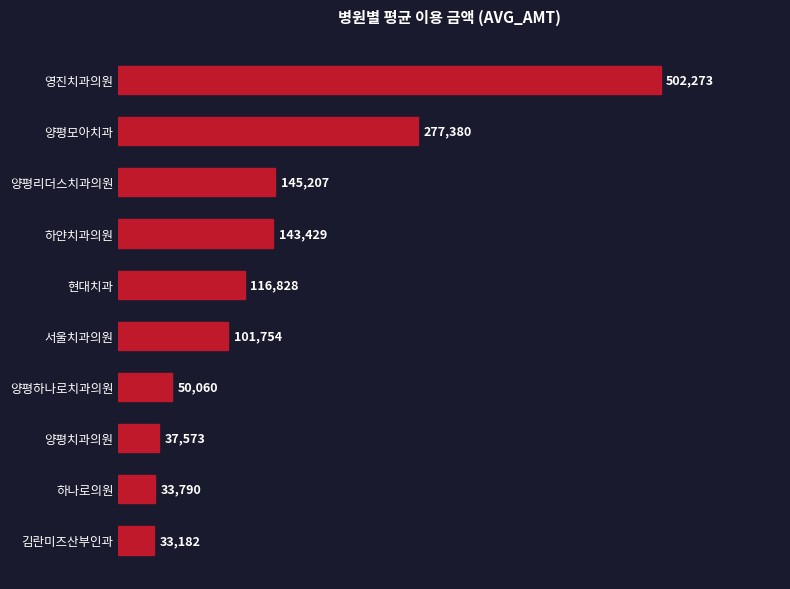

Approximately how many times larger is the value at 영진치과의원 compared to 하나로의원?

14.9